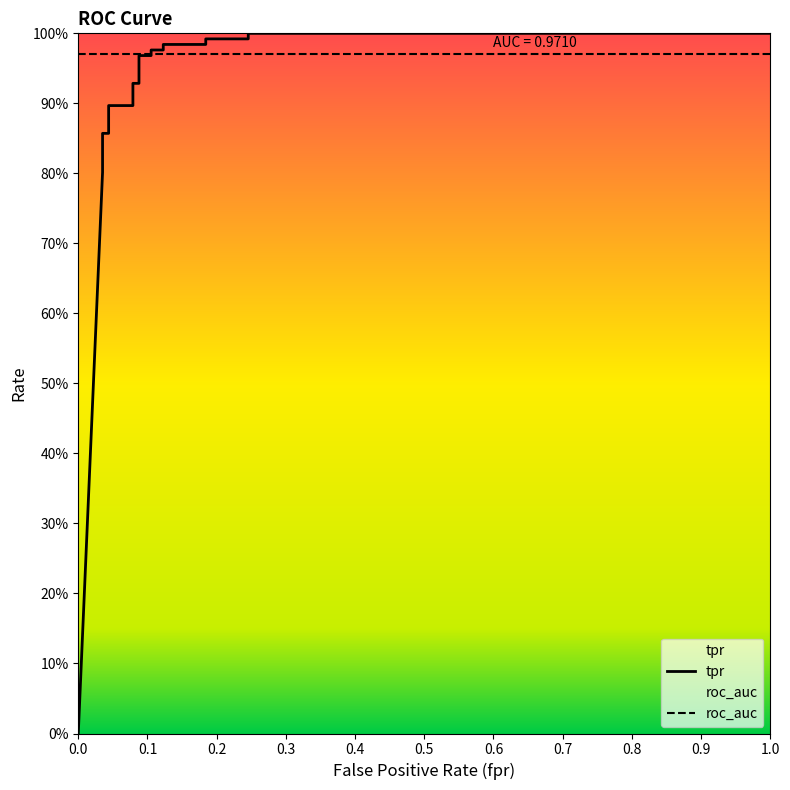

What is the difference between the maximum and second lowest values?

0.2